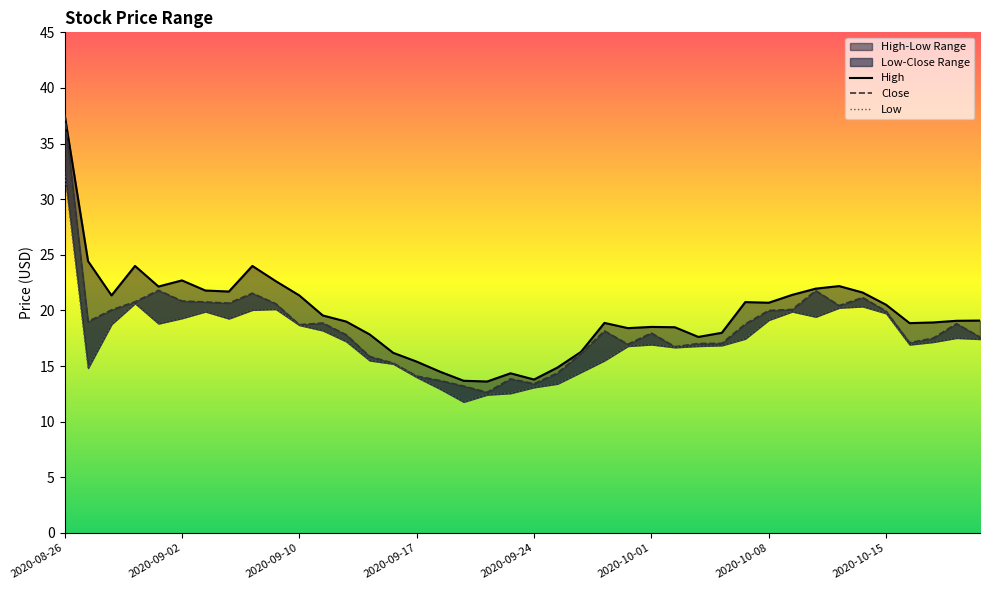

Which series changed the most between 27 and 39?

High